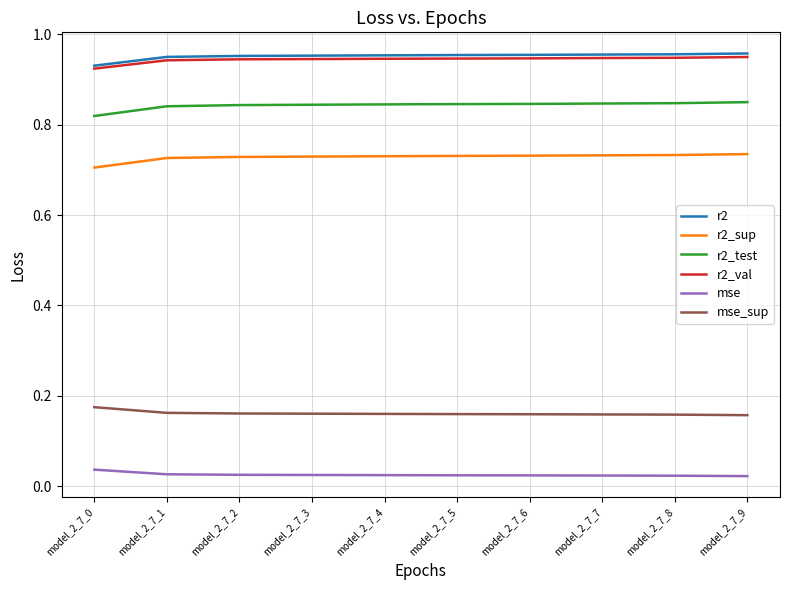

Is it true that r2_sup equals 0.7 at model_2_7_0?

True